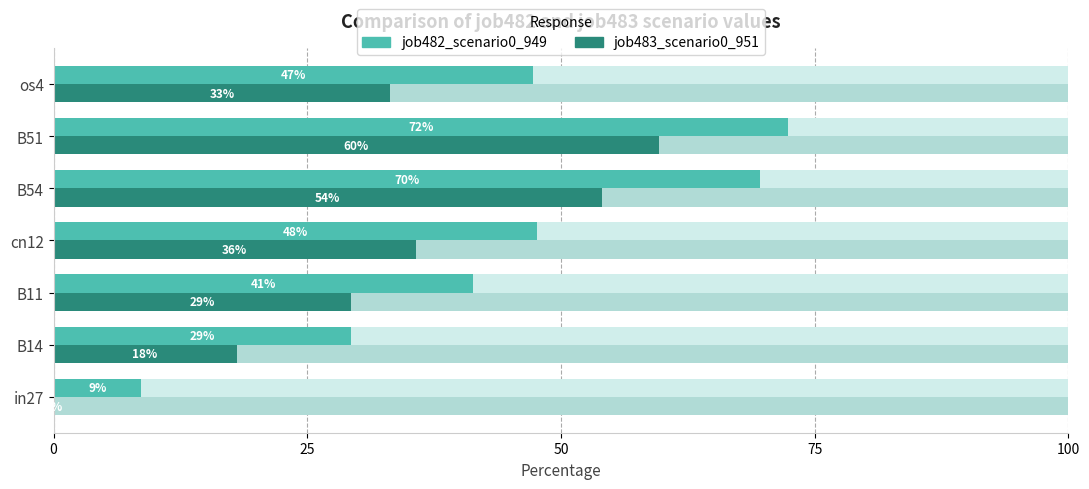

Rank the series by their average value, from highest to lowest.

job482_scenario0_949, job483_scenario0_951